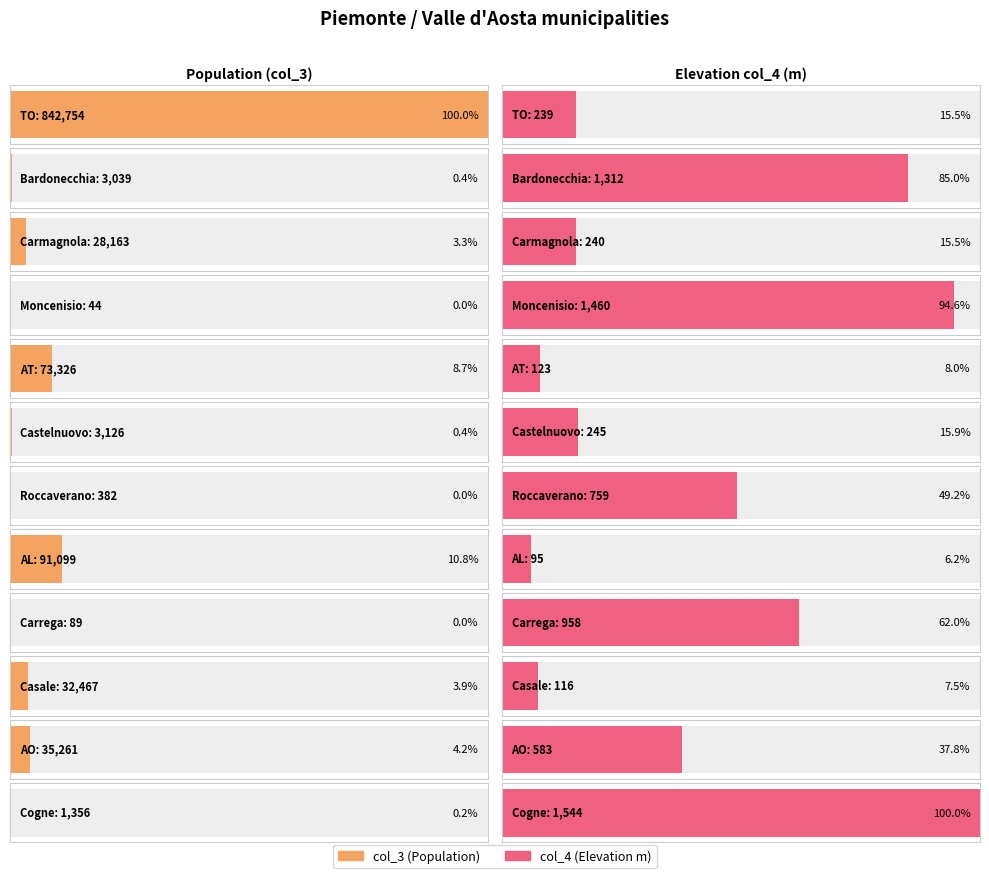

At how many categories does at least one series exceed 40205?

3